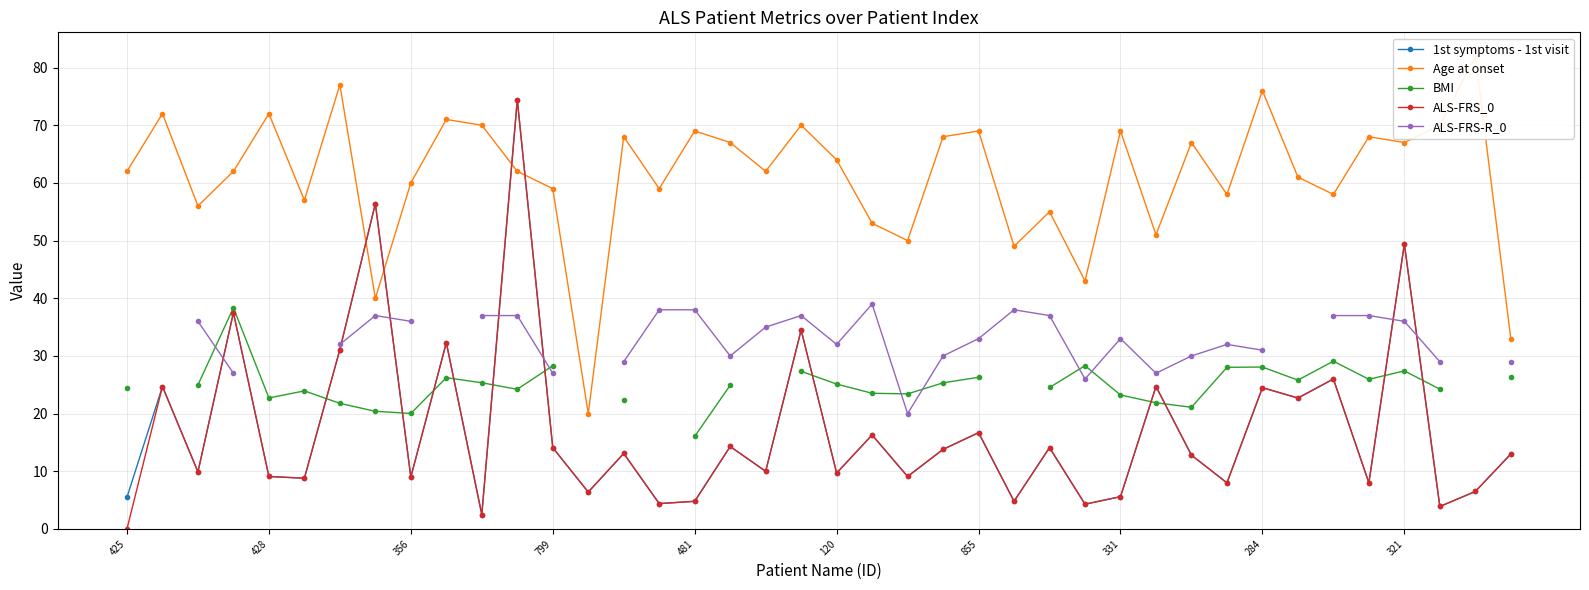

At which category is the sum across all series the highest?

11